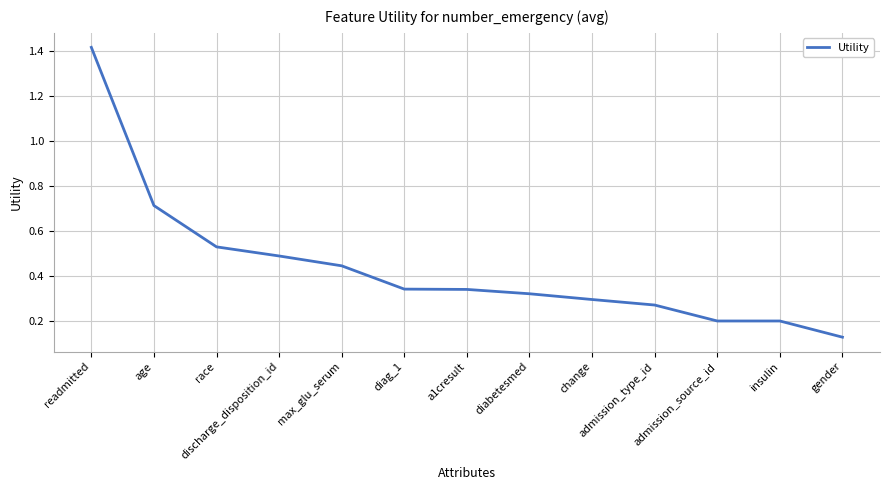

True or false: the data shows 0.4 at insulin.

False